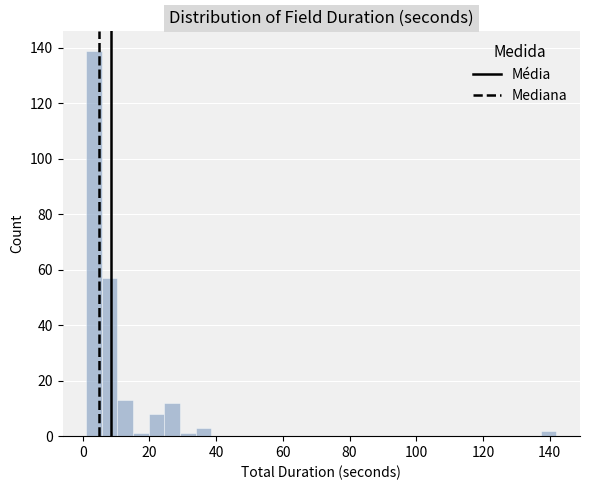

Read against the x-axis, roughly where is the centre of the tallest bar?

4